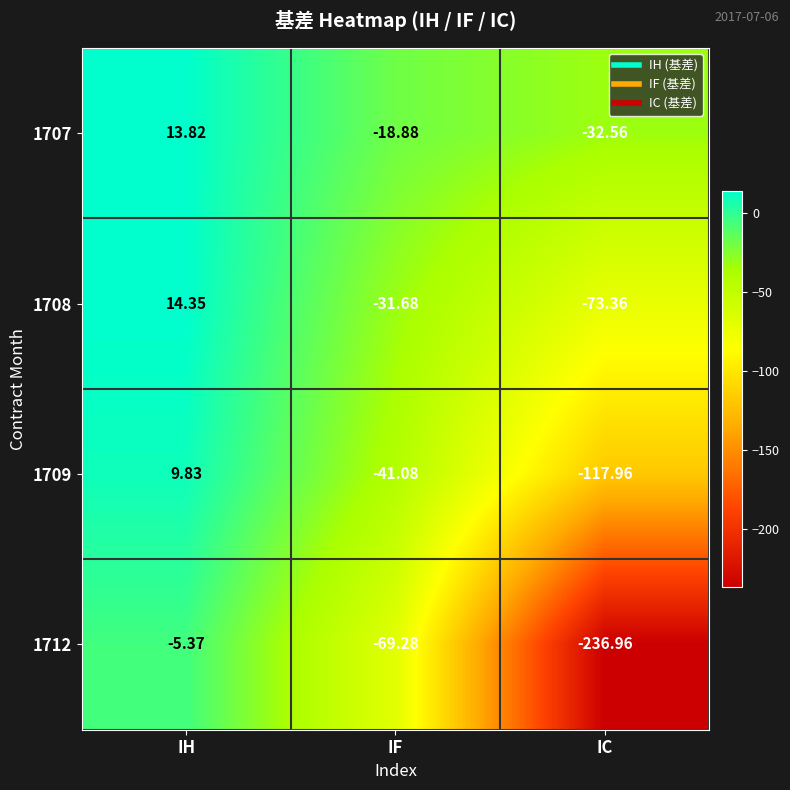

Which label corresponds to the largest value in the chart?

IH